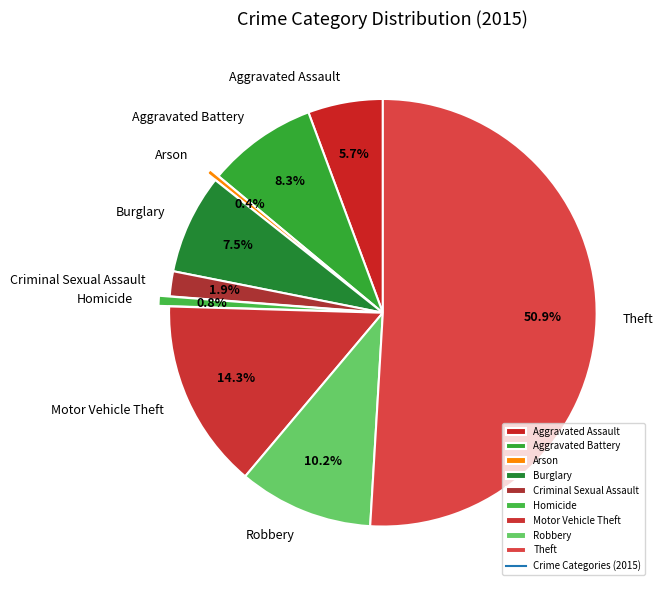

To the nearest percent, what is the combined percentage of Criminal Sexual Assault and Theft?

53%